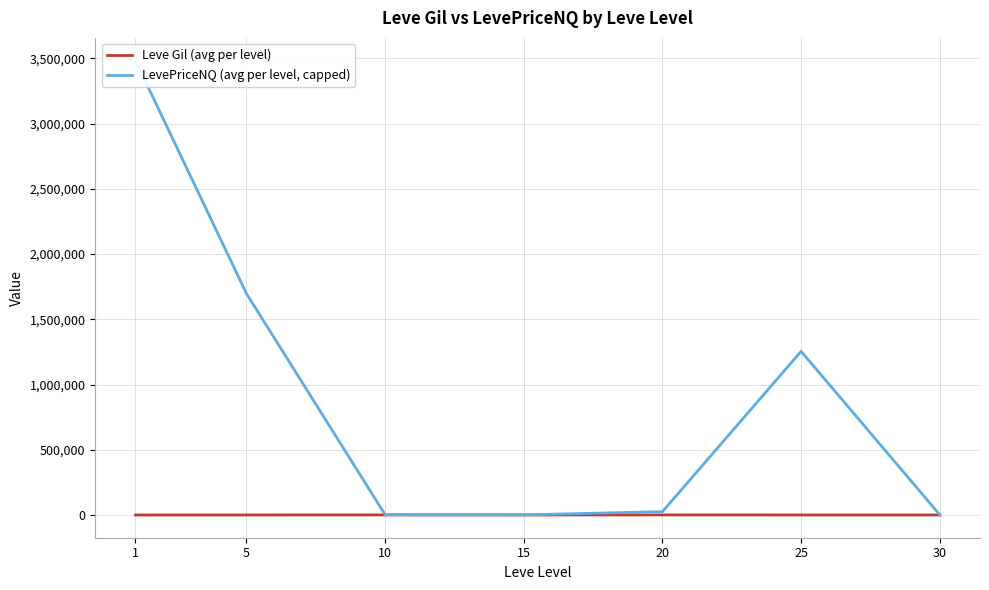

At which label is Leve Gil (avg per level) closest to 395?

5